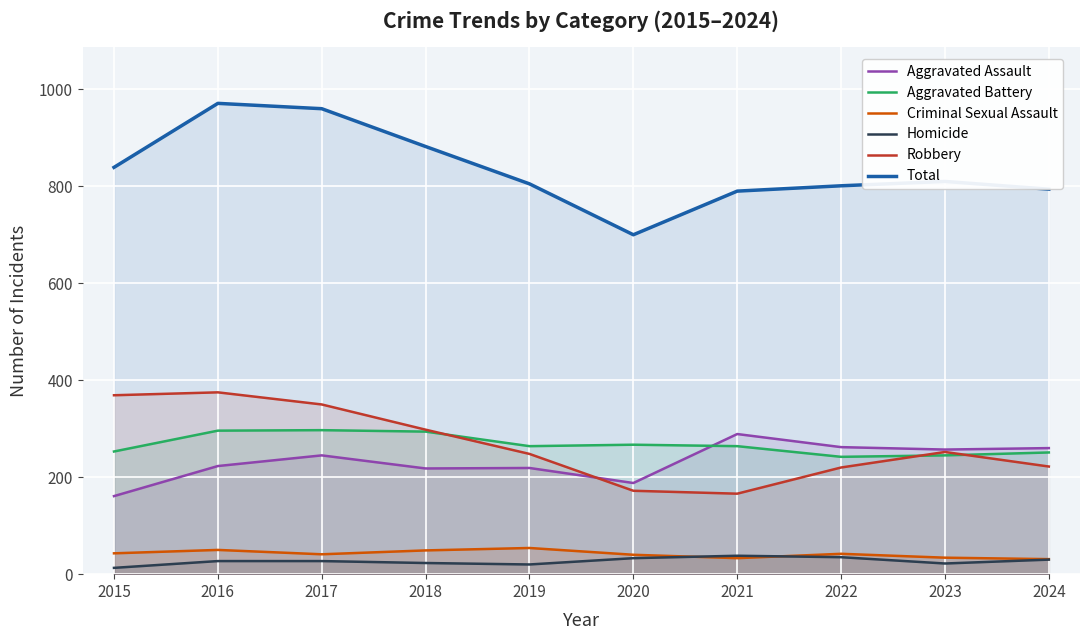

What value does the Aggravated Battery series have at 2021, to the nearest 10?

260